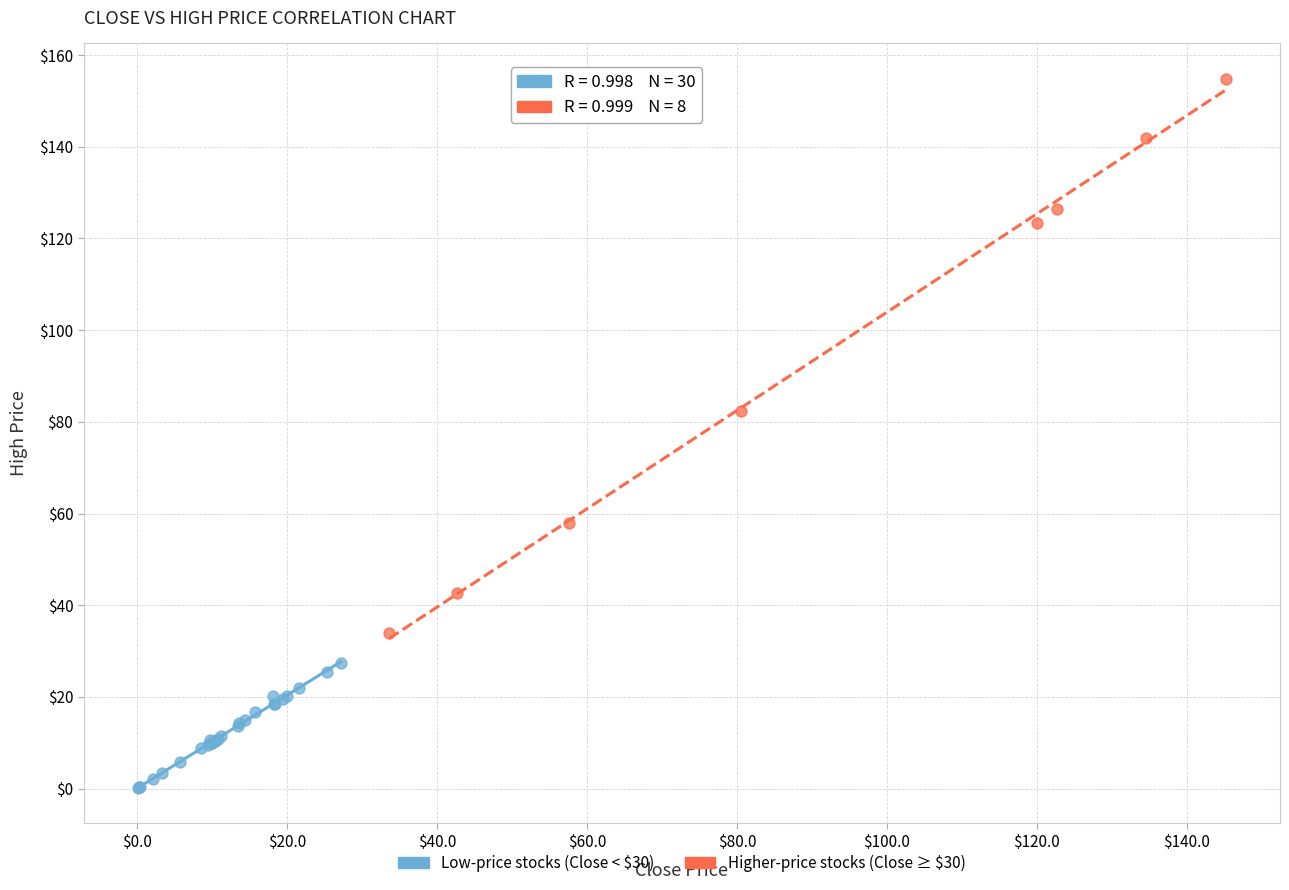

What are all the series names shown in the legend?

Low-price stocks (Close < $30), Higher-price stocks (Close ≥ $30)